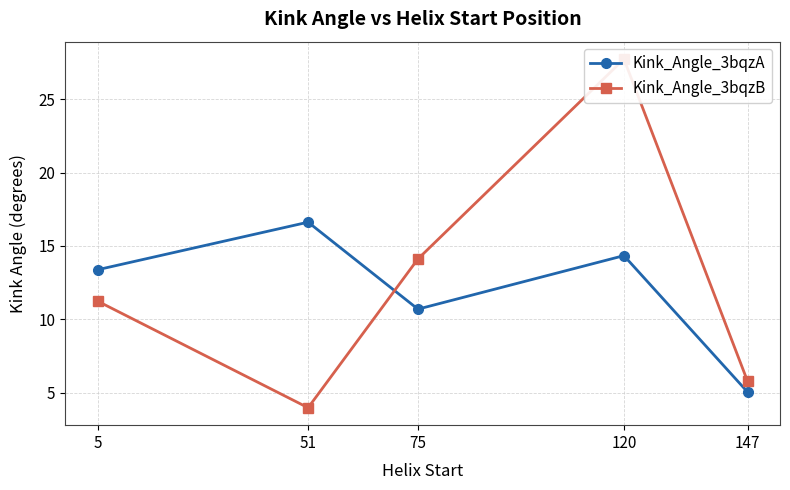

What is the difference between the maximum and second lowest values in the Kink_Angle_3bqzA series?

5.9